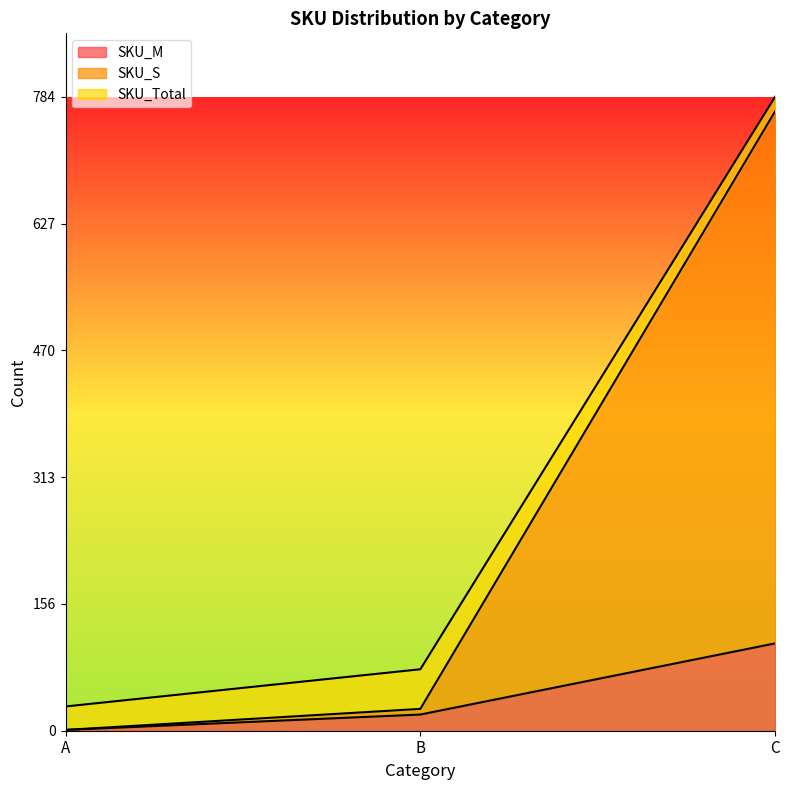

What is the total value across all series at C?

784